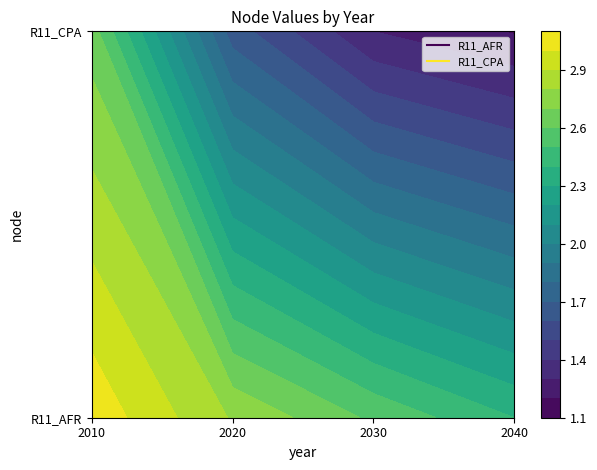

At 2020, list the series in order from largest to smallest.

R11_AFR, R11_CPA